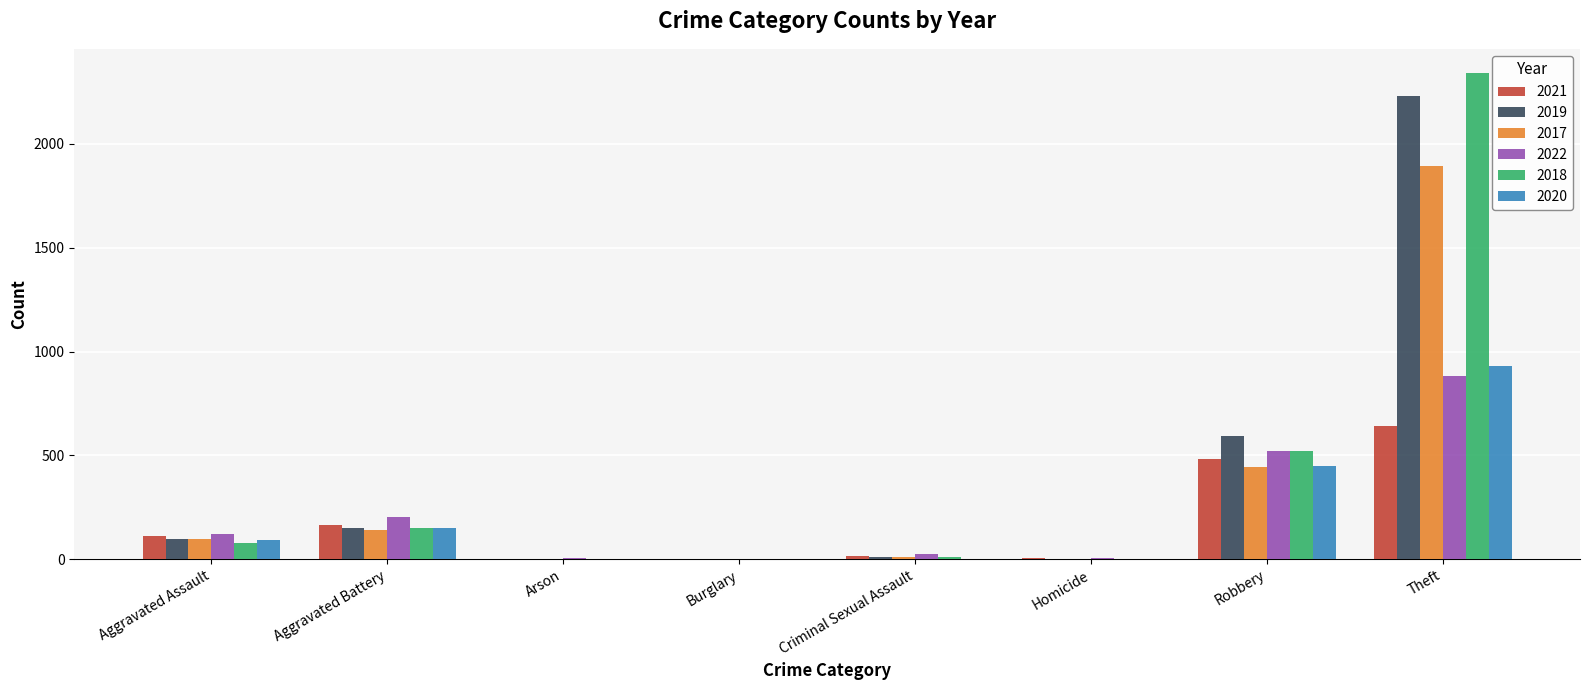

What is the highest value of the 2021 series?

642